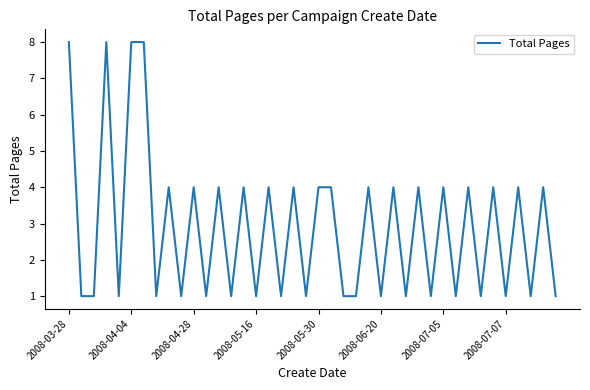

Which label corresponds to the largest value in the chart?

2008-03-28